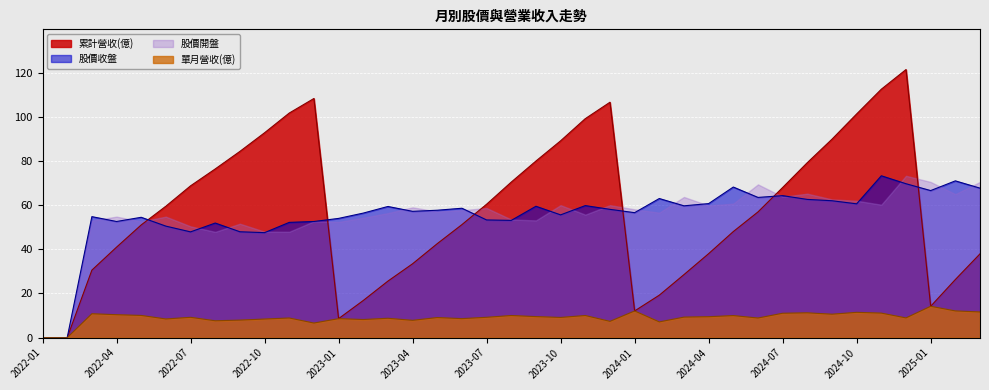

The value of 單月營收(億) at 2022-03 is 14.2. True or false?

False